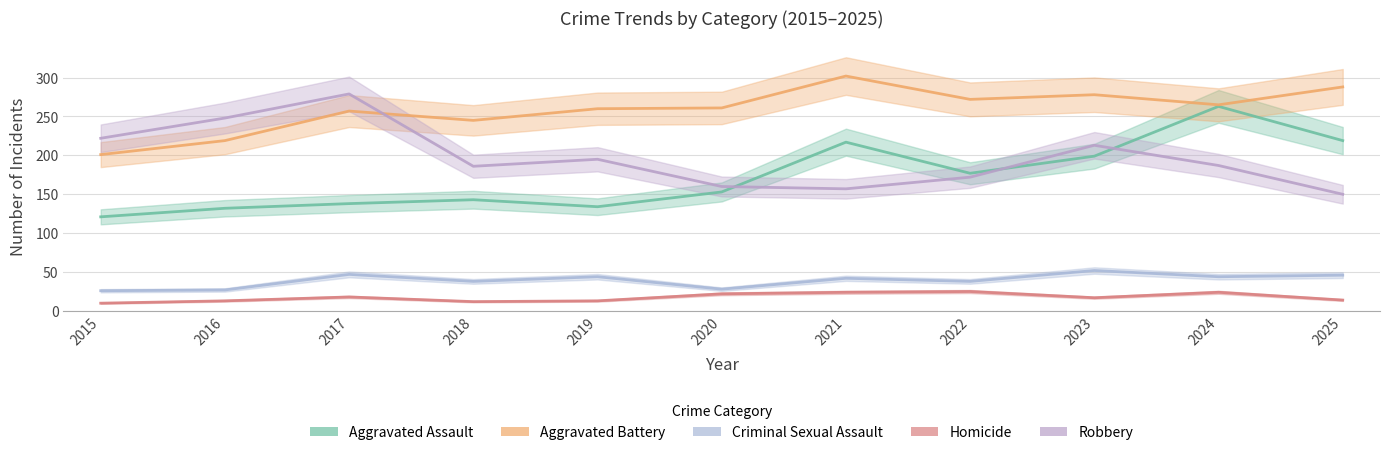

What is the minimum value shown in the chart?

10